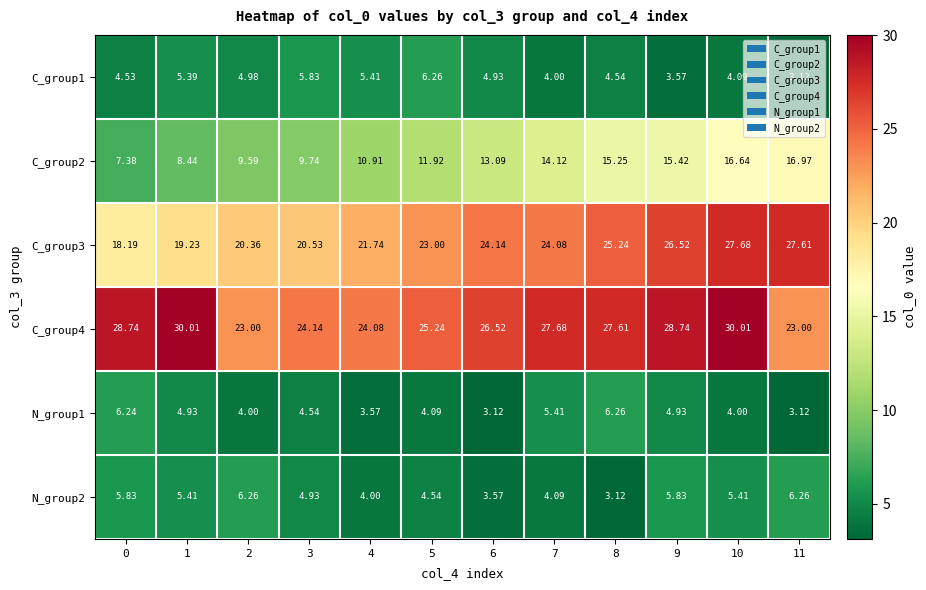

Is the value of C_group1 at 9 greater than the value of C_group2 at 8?

No